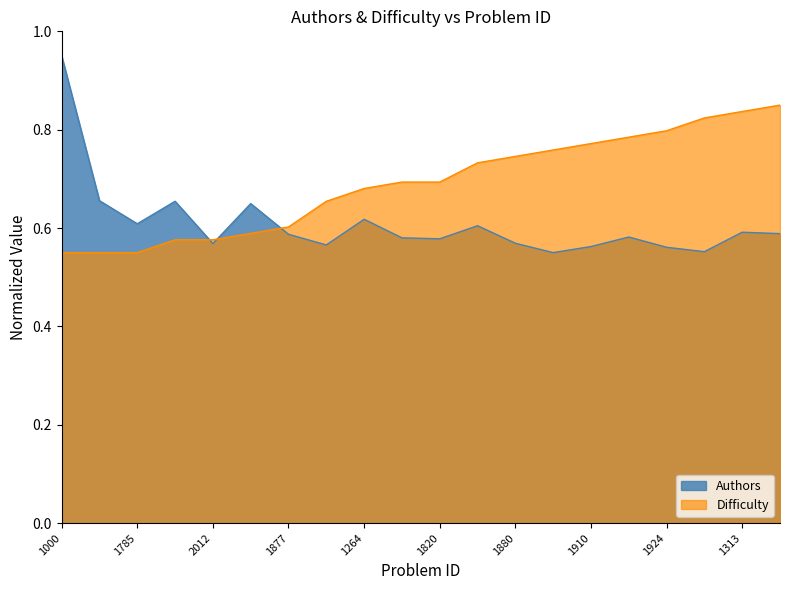

Rank the series at 2023 from highest to lowest value.

Difficulty, Authors